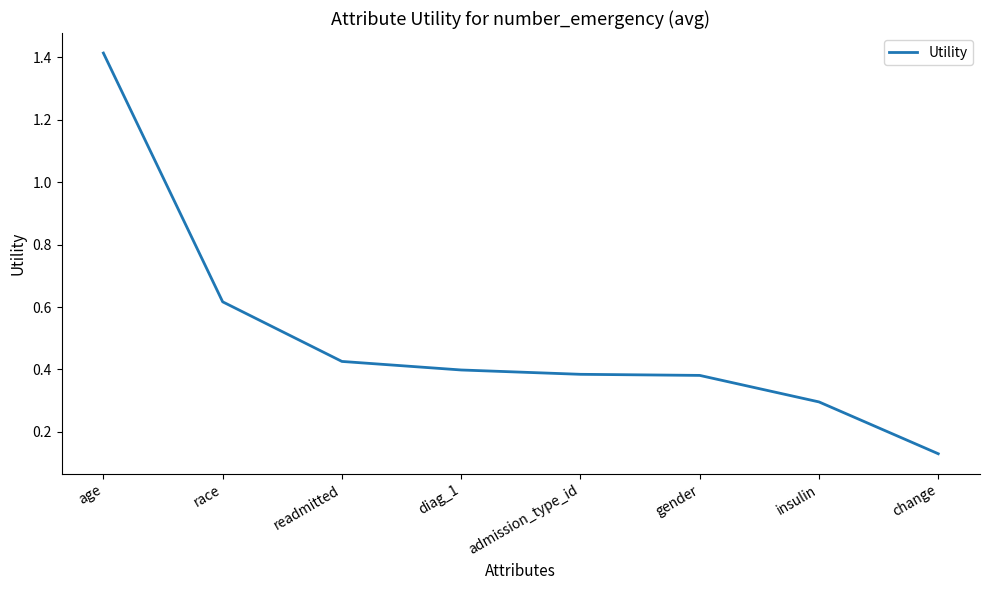

What is the change in value from age to change?

-1.3